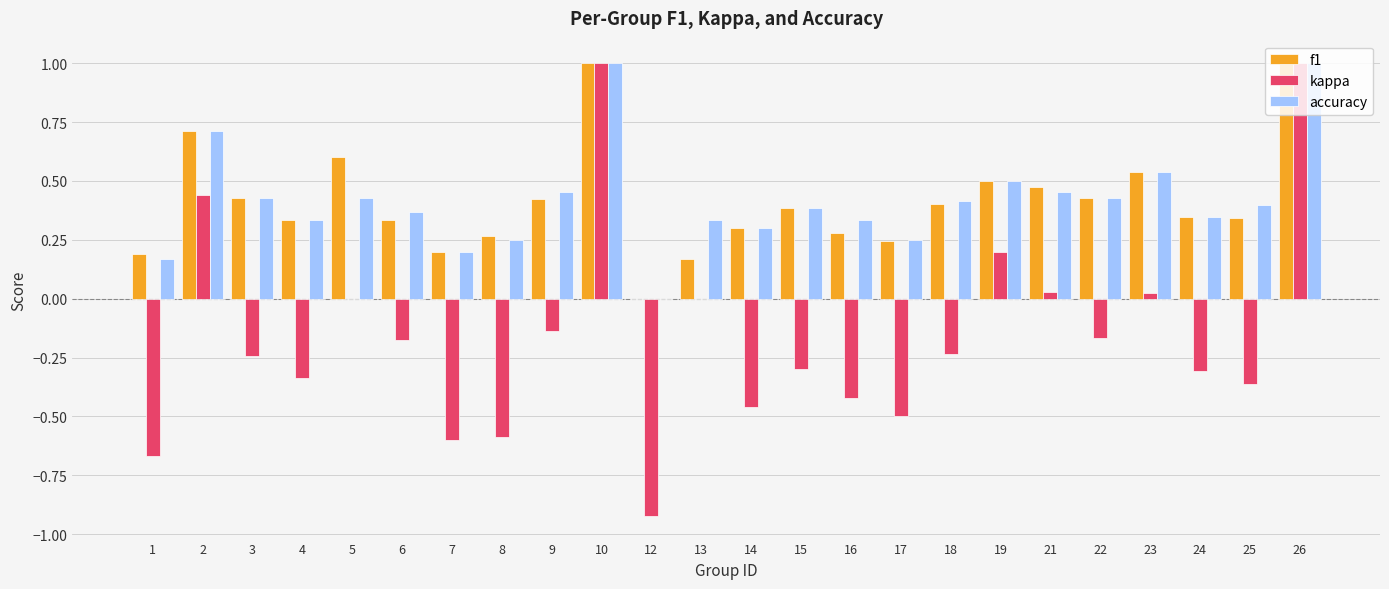

What is the maximum value shown in the chart?

1.0